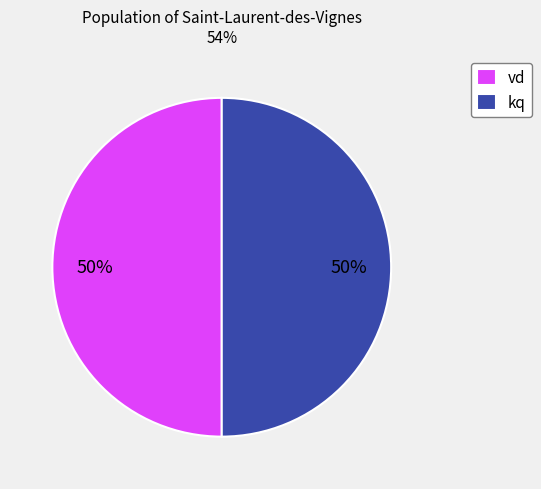

Do vd and kq together represent more than half of the pie?

Yes